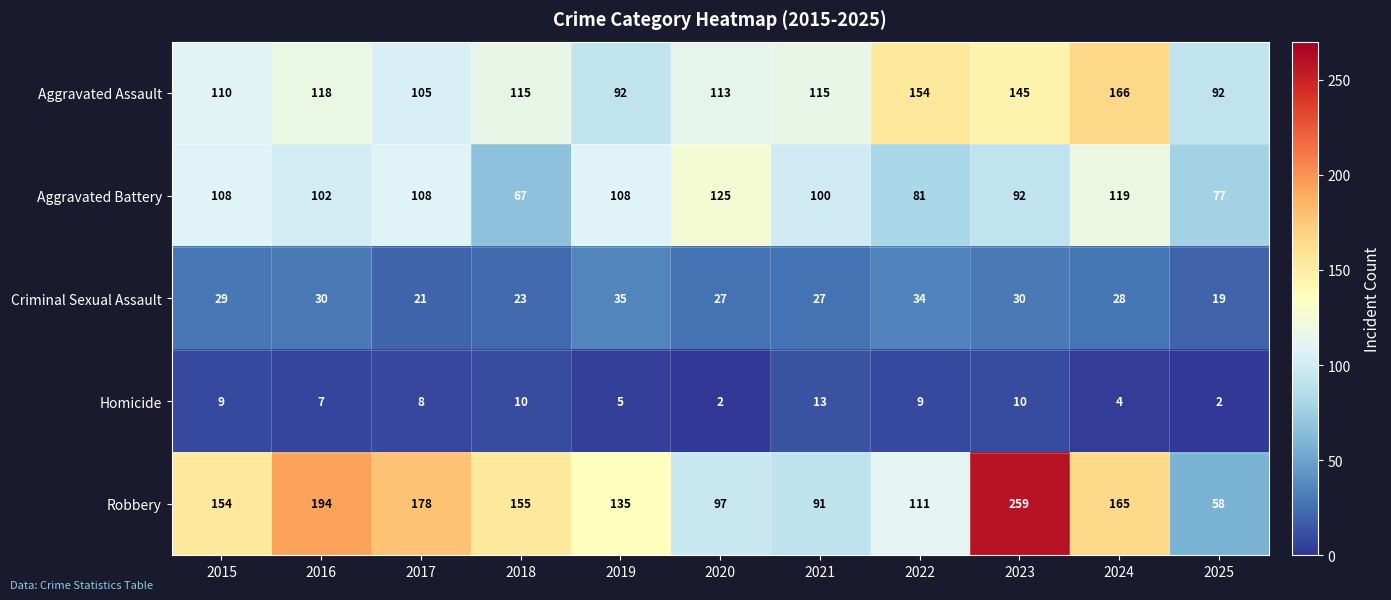

Count the number of categories in the chart.

11